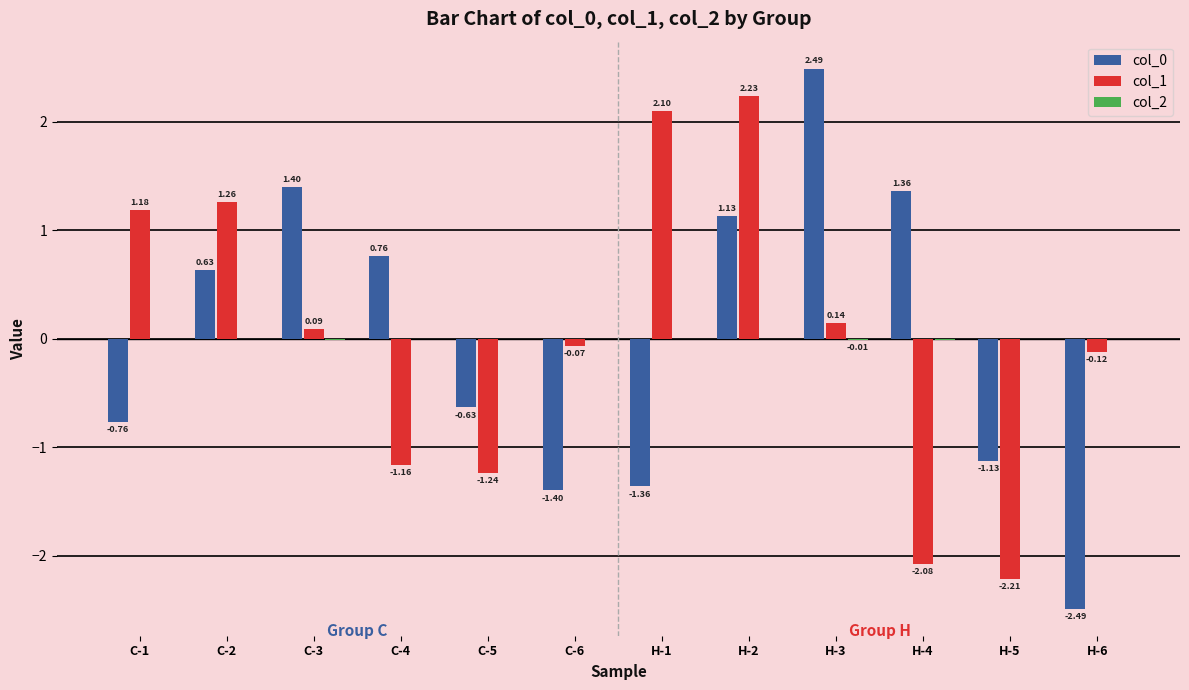

Which category has the highest value across all series?

H-3